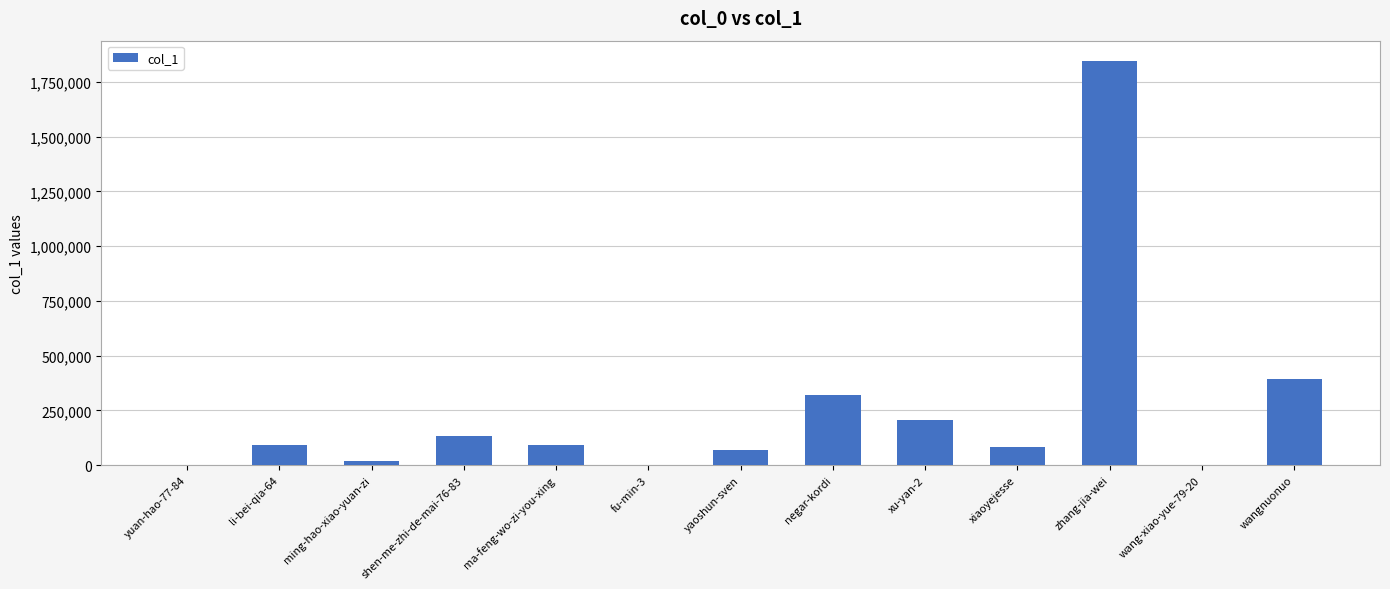

The value at zhang-jia-wei is 1846489. True or false?

True